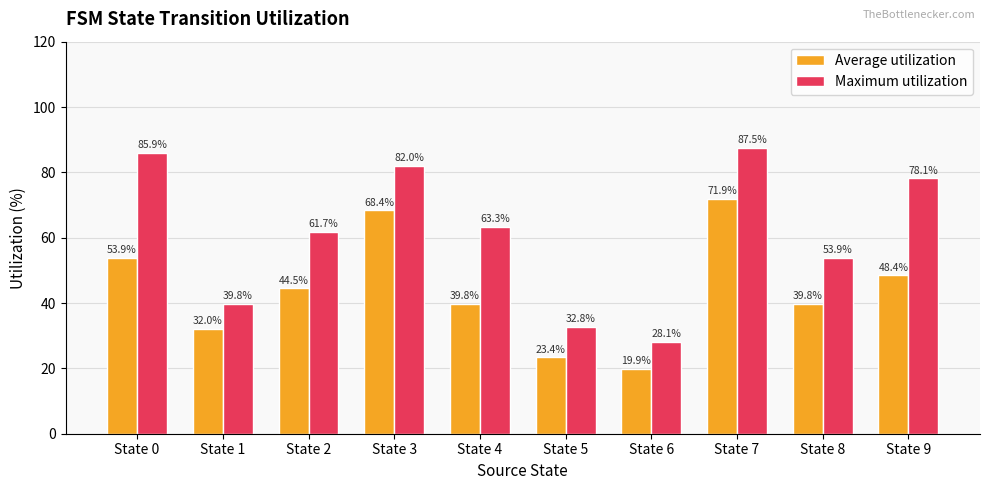

At how many categories does at least one series exceed 34?

8